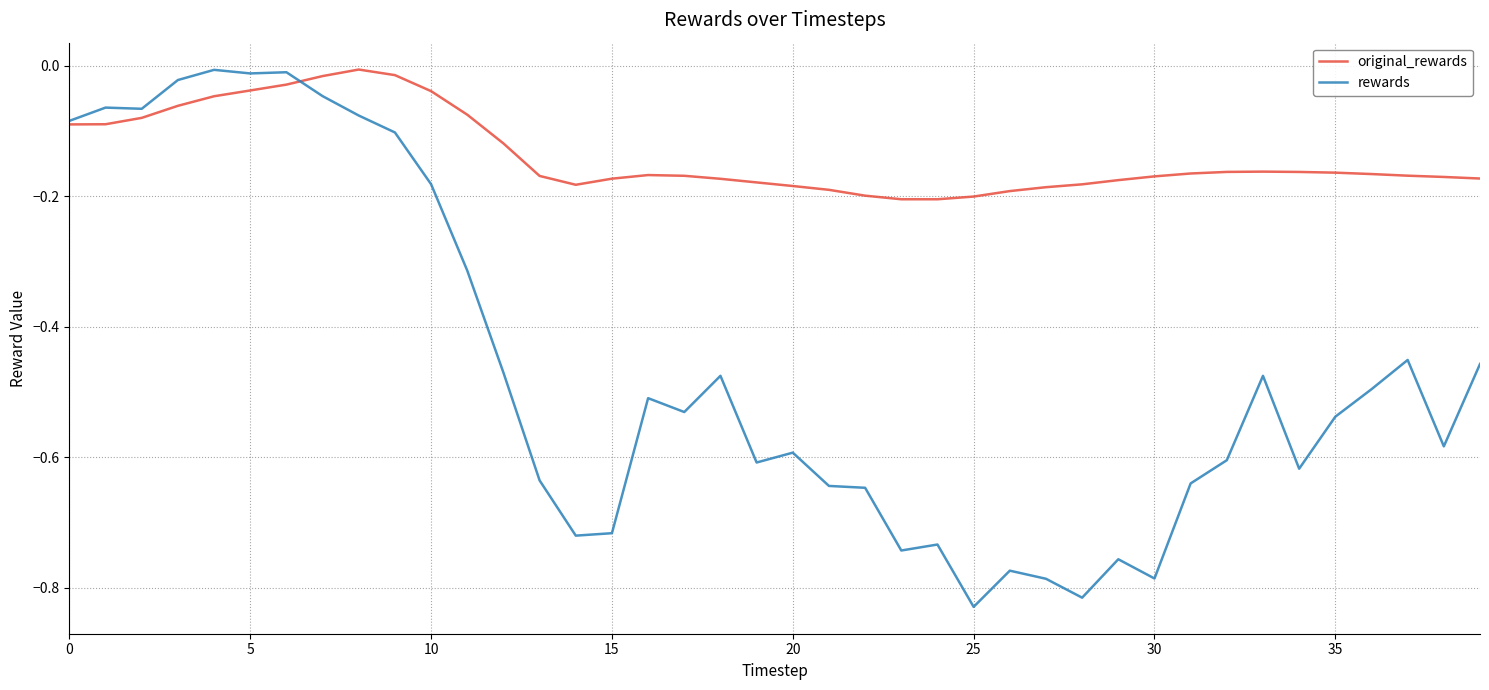

Which series has the widest spread of values?

rewards